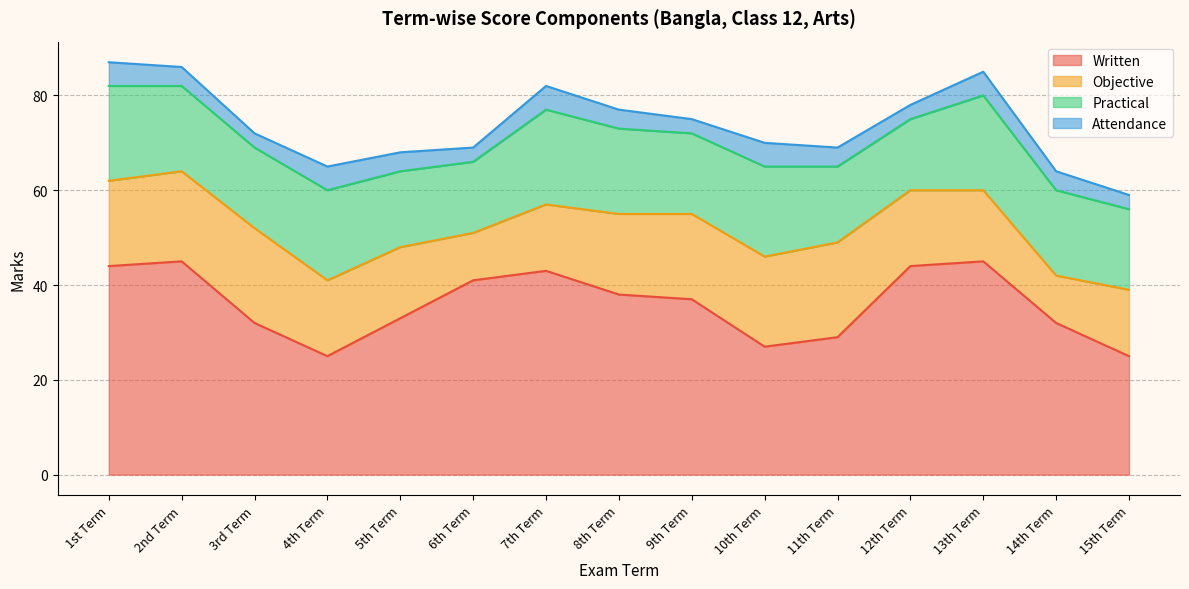

Where does the Objective series first go above 16?

1st Term